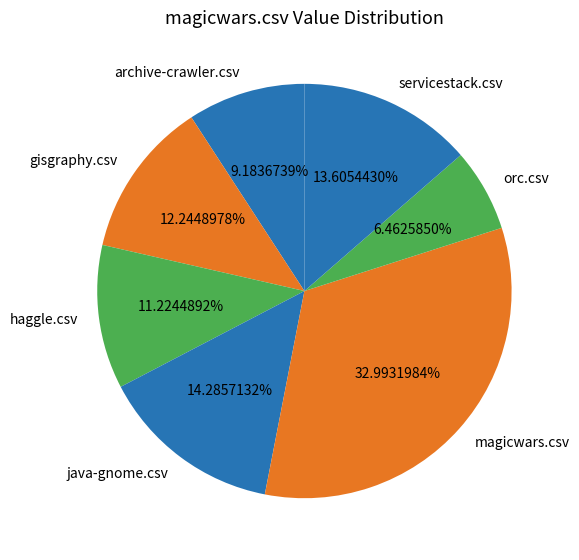

To the nearest percent, what percentage of the pie is archive-crawler.csv?

9%